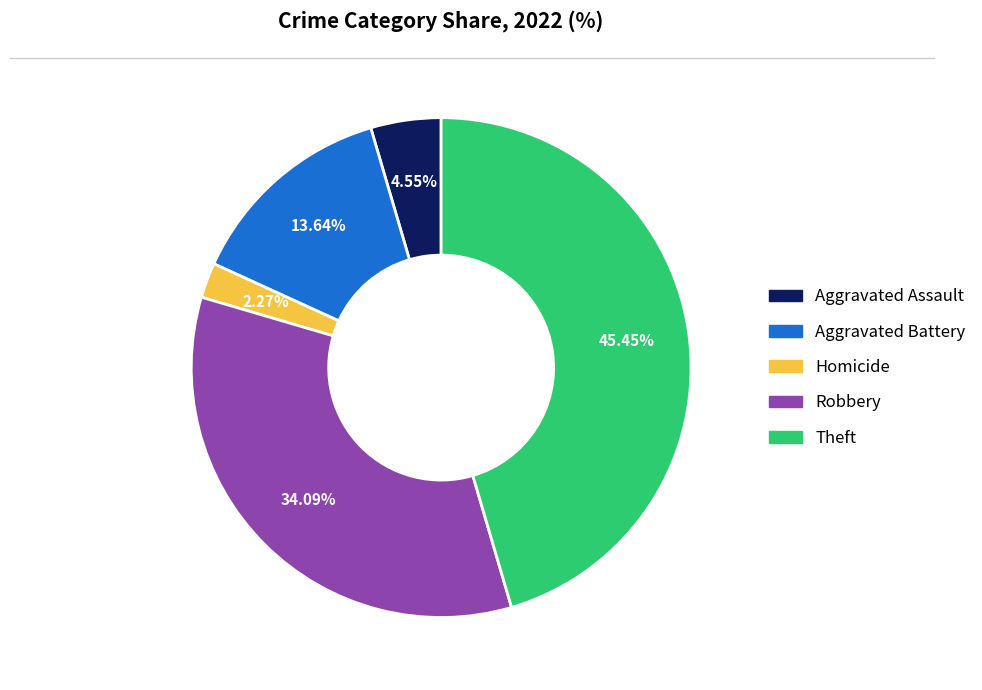

How many slices are in this pie chart?

5